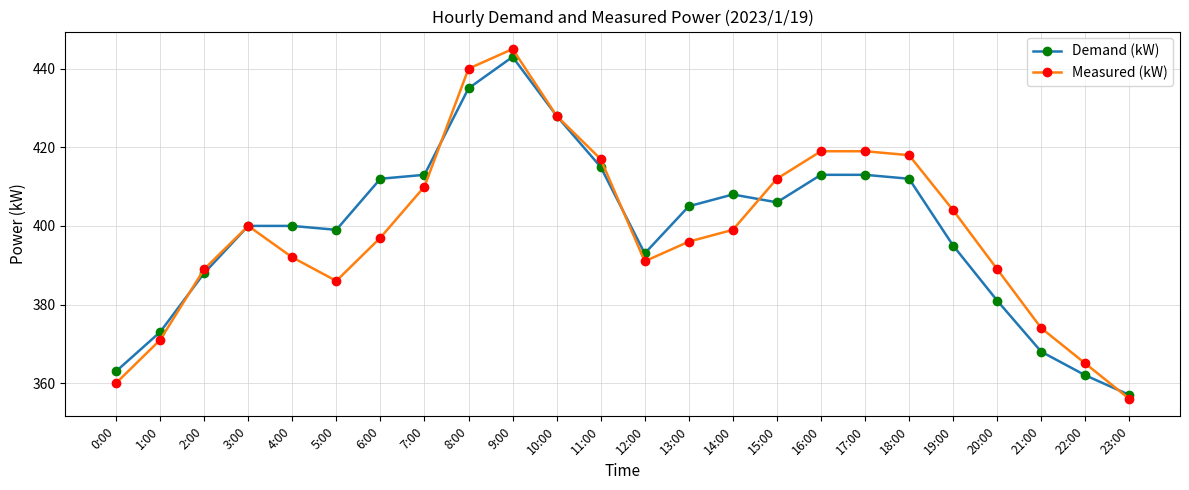

The value of Demand (kW) at 9:00 is 443. True or false?

True